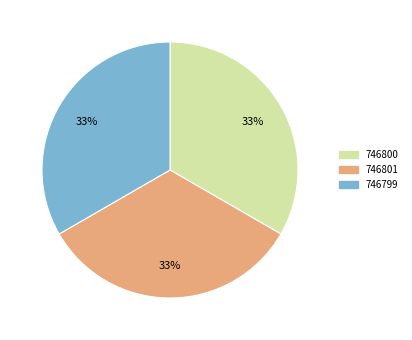

True or false: 746799 accounts for 33% of the total.

True